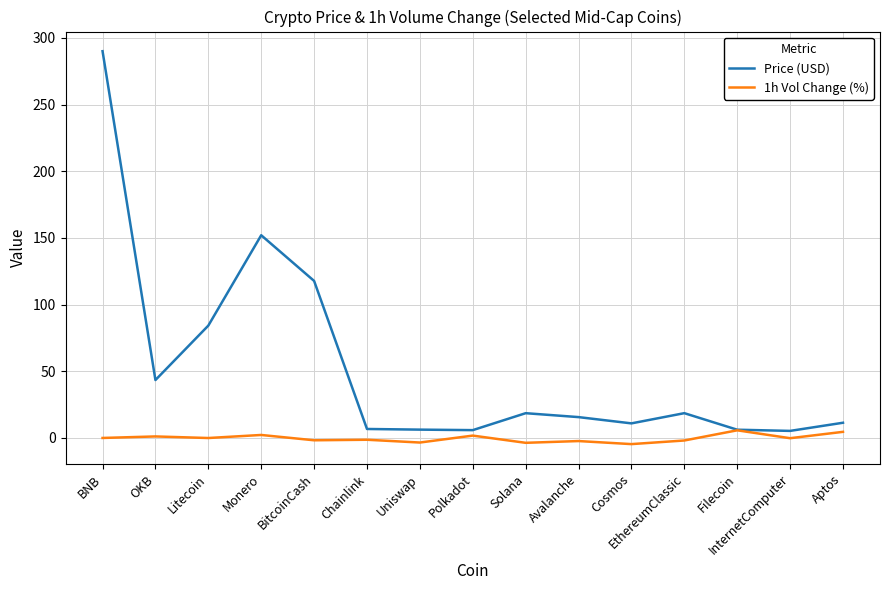

What is the difference between the highest and lowest values at Uniswap?

9.7